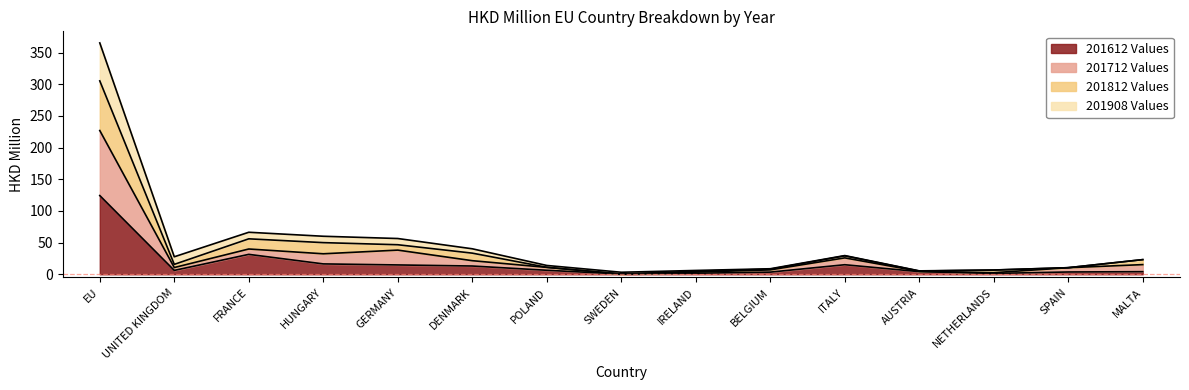

Where is the first local minimum for 201712?

UNITED KINGDOM